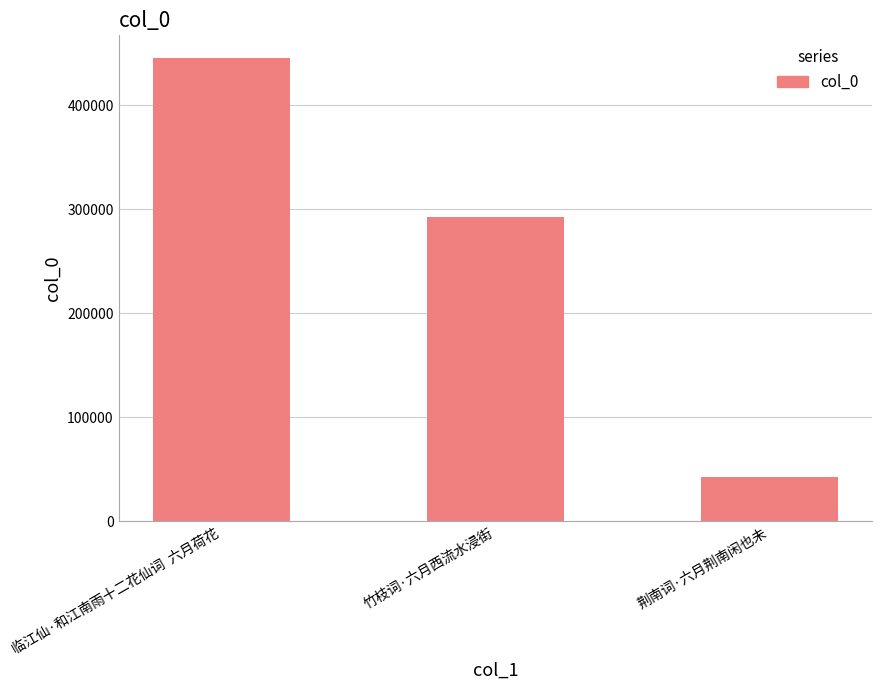

What is the value of the 1st bar from the left?

444793